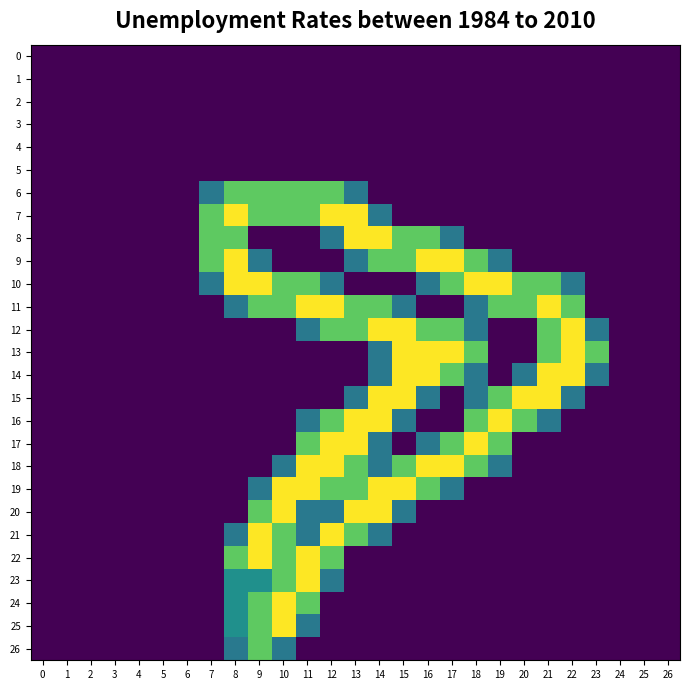

At how many categories does at least one series exceed 0?

17